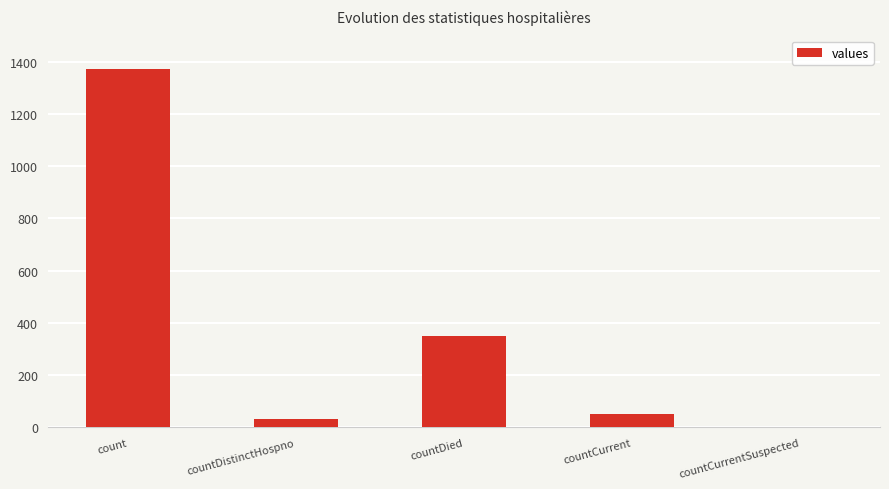

At which label is the value closest to 685?

countDied